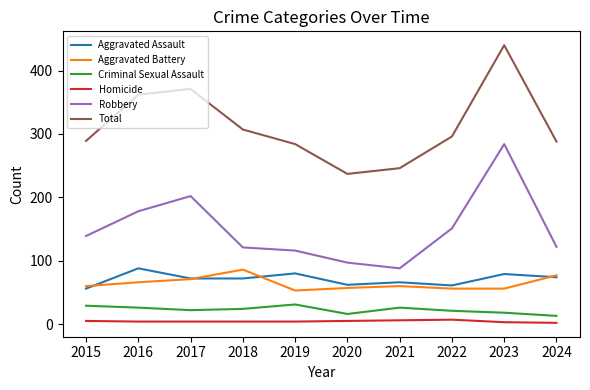

At how many categories does at least one series exceed 138?

10